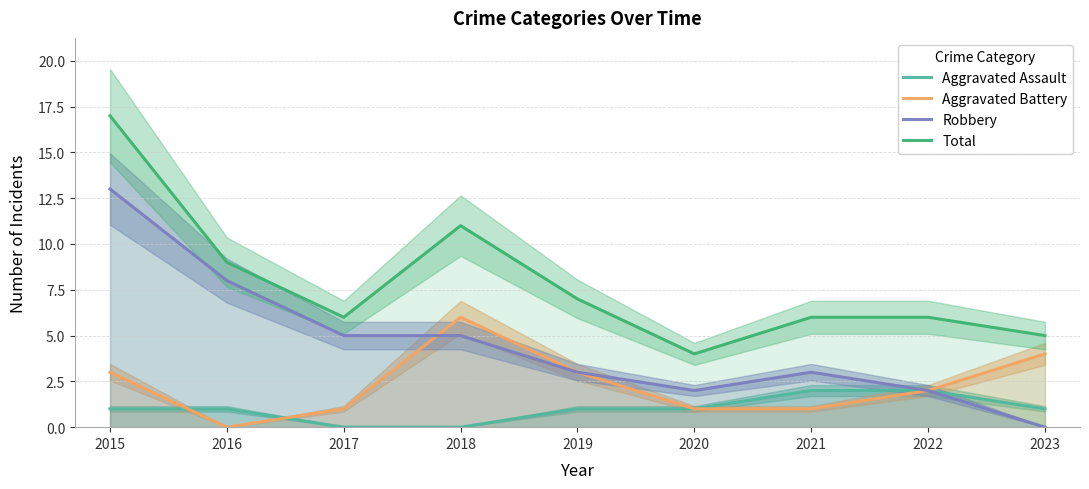

Where is the first local maximum for Total?

2018